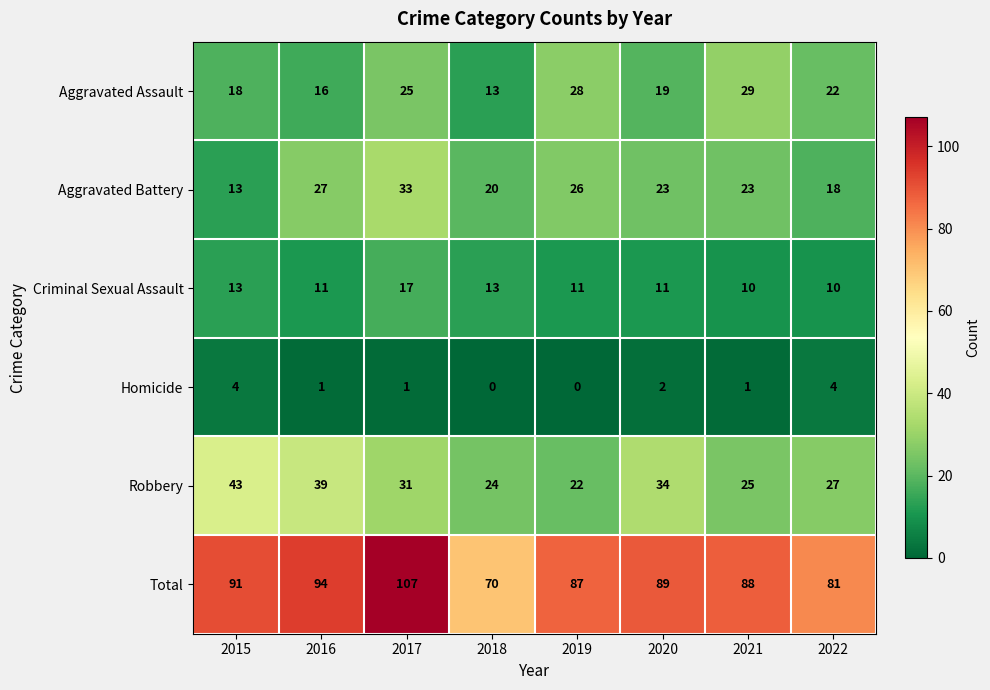

Where does the Criminal Sexual Assault series first go above 11?

2015